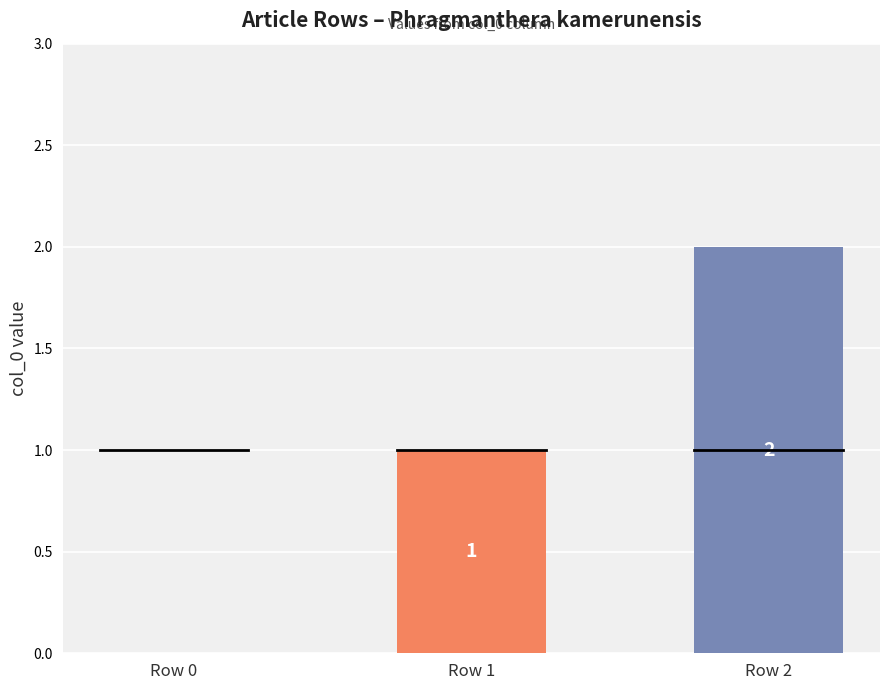

What is the sum of all values?

3